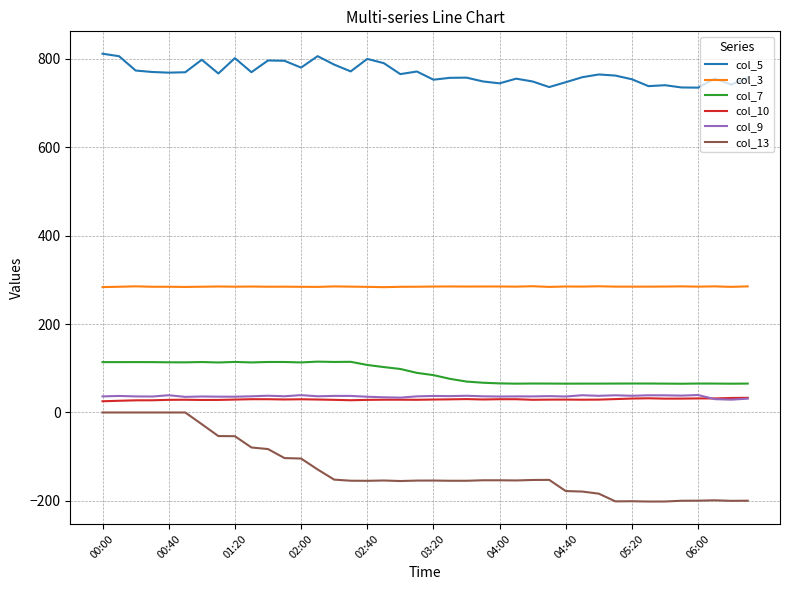

True or false: col_9 and col_7 cross at least once.

False